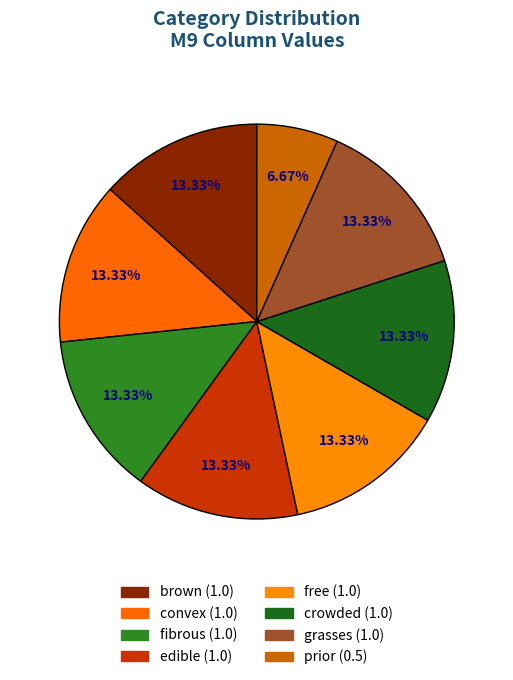

What is the largest slice in the pie chart?

brown